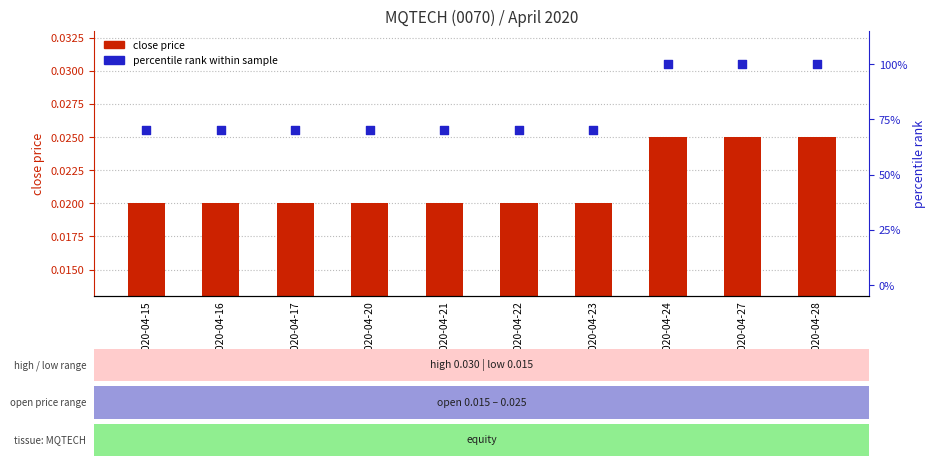

Which series has the widest spread of Y values?

percentile rank within sample